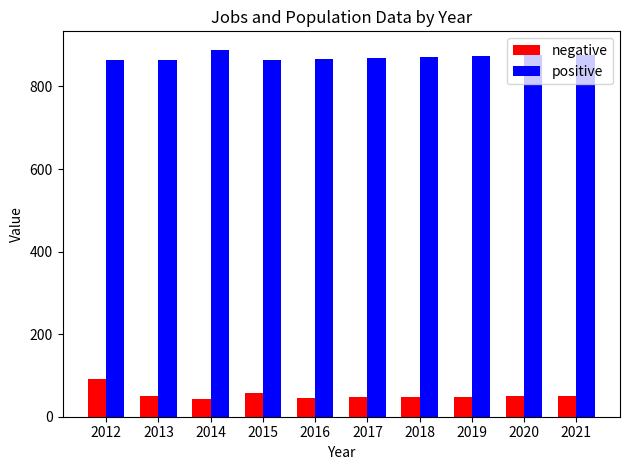

What is the value of the positive bar at the 5th from the left?

867